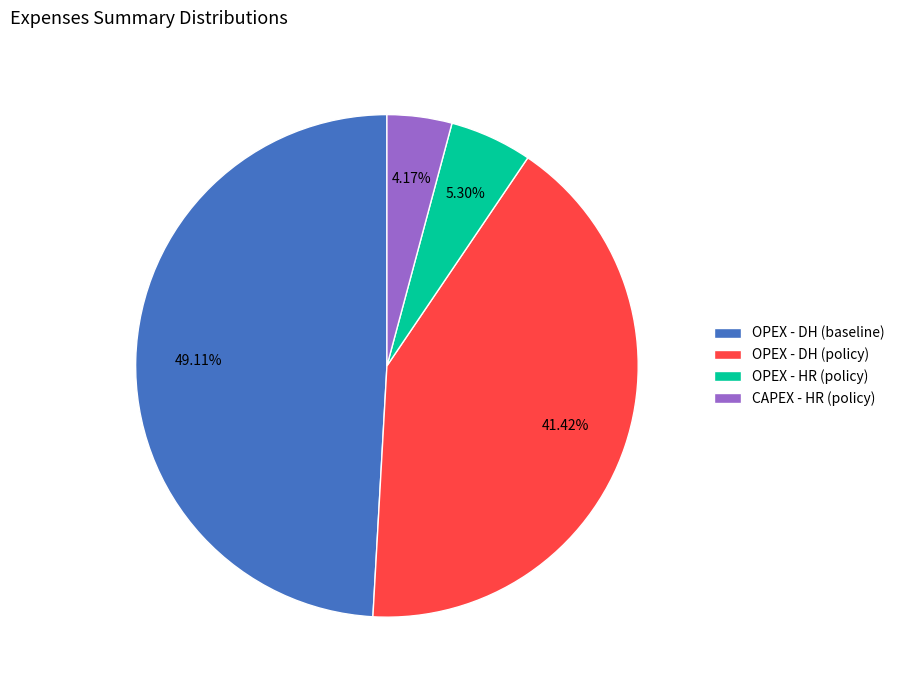

Does CAPEX - HR (policy) account for over 50% of the chart?

No